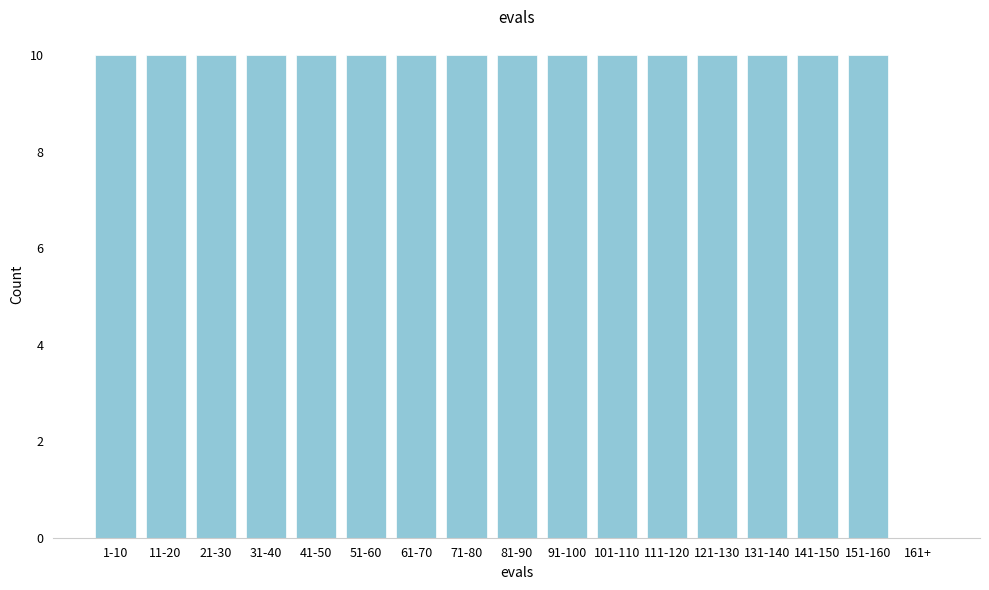

Reading left to right, transcribe all the data shown in this chart.

1-10=10	11-20=10	21-30=10	31-40=10	41-50=10	51-60=10	61-70=10	71-80=10	81-90=10	91-100=10	101-110=10	111-120=10	121-130=10	131-140=10	141-150=10	151-160=10	161+=0